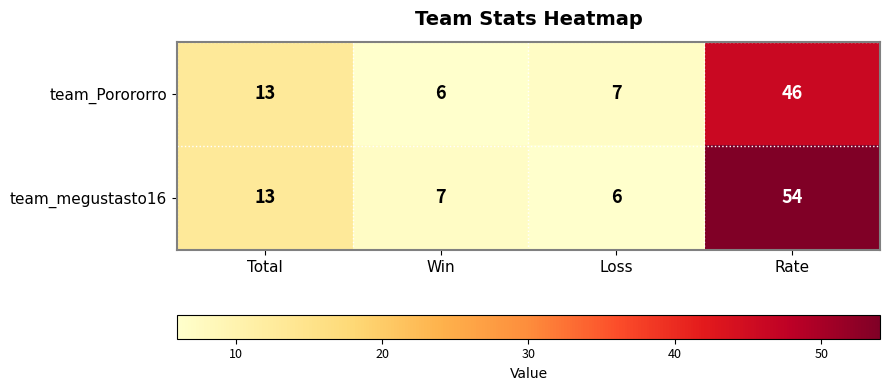

How many data points in team_Porororro are less than 13?

2